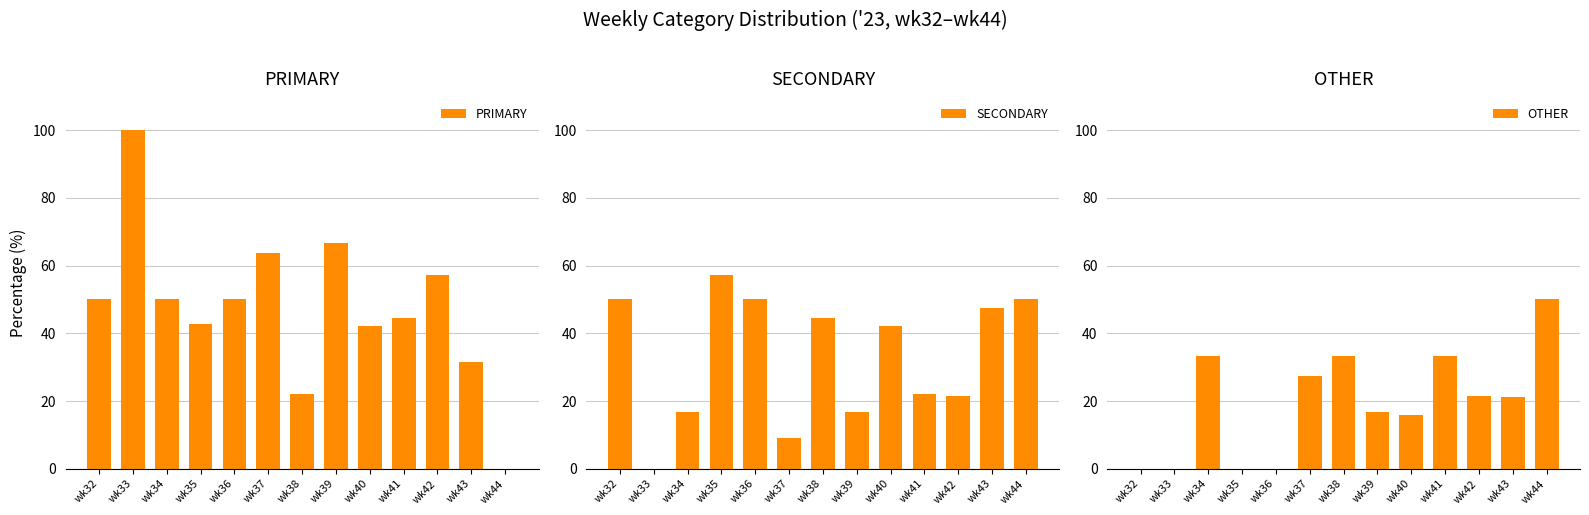

Rank the series by their average value, from lowest to highest.

OTHER, SECONDARY, PRIMARY